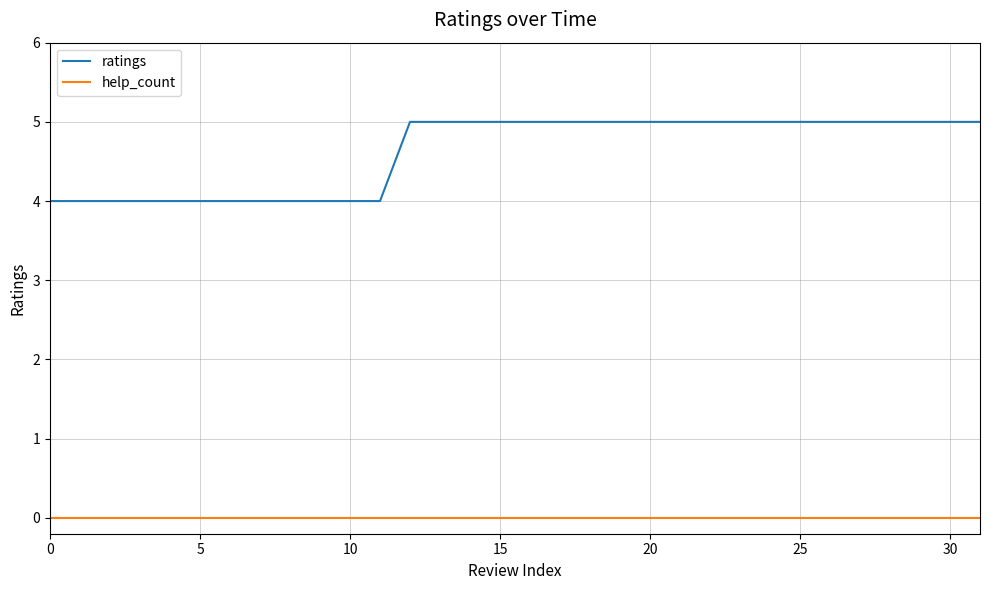

What is the difference between the maximum and minimum values in the ratings series?

1